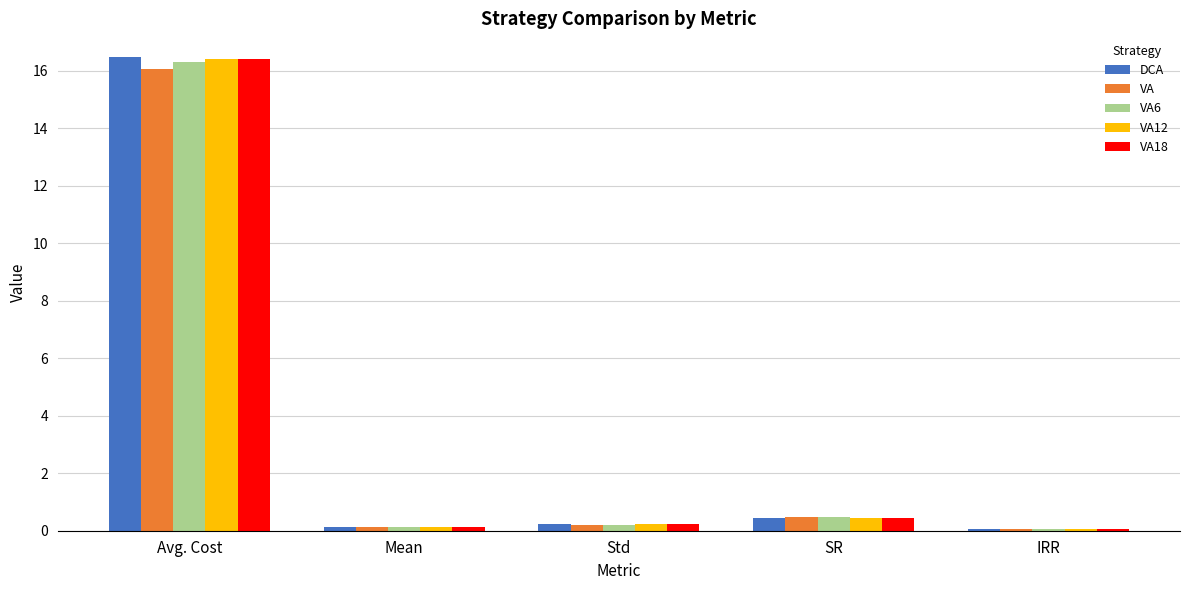

What are all the series names shown in the legend?

DCA, VA, VA6, VA12, VA18